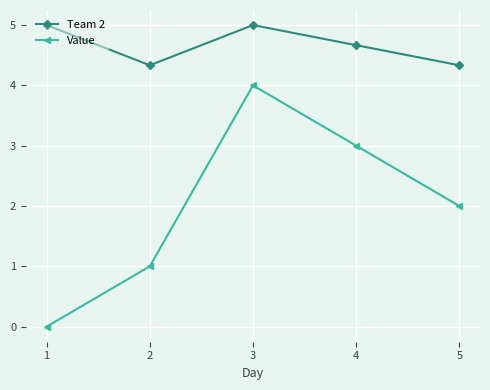

How many data points does each series have?

5